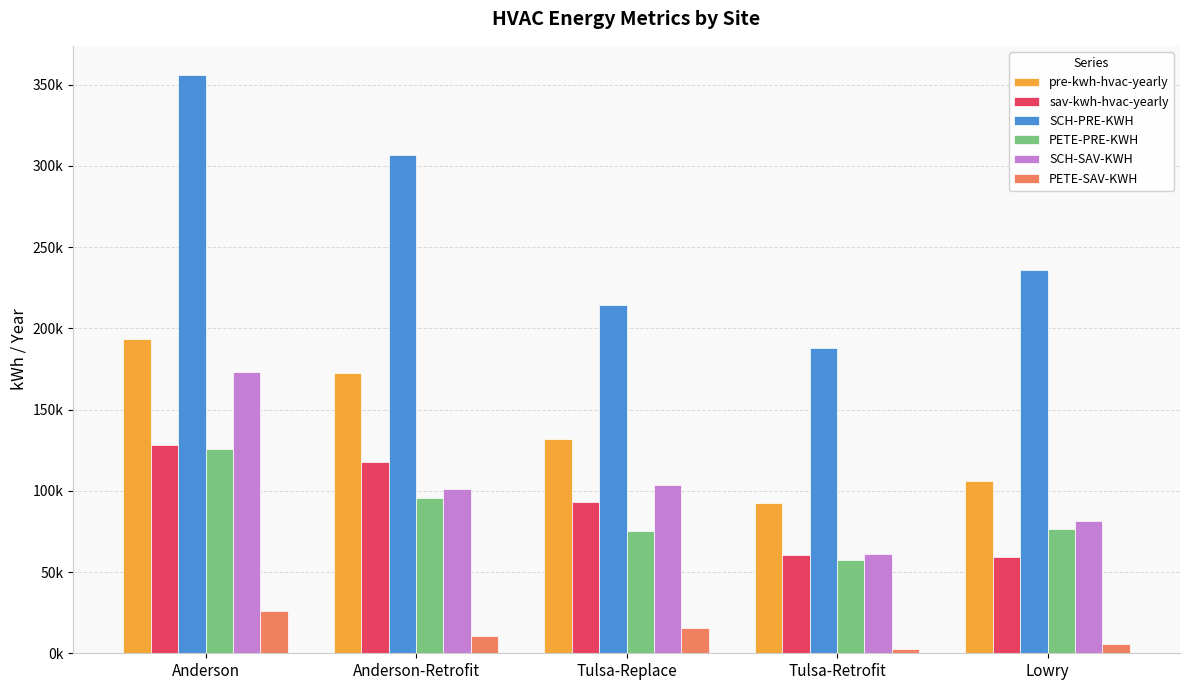

Which series has the widest spread of values?

SCH-PRE-KWH